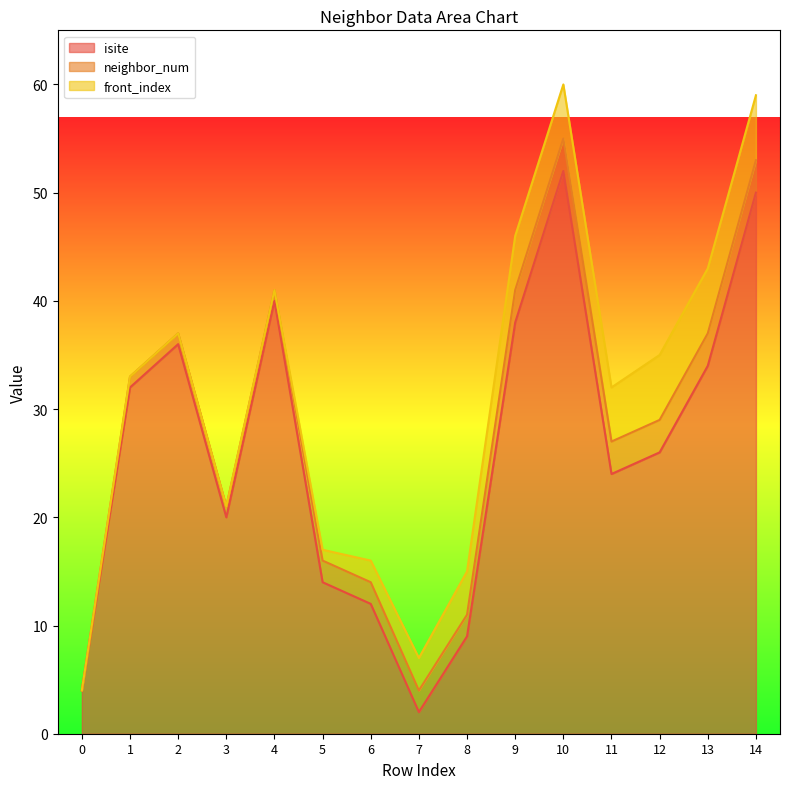

What is the spread (max minus min) of values at 7?

1